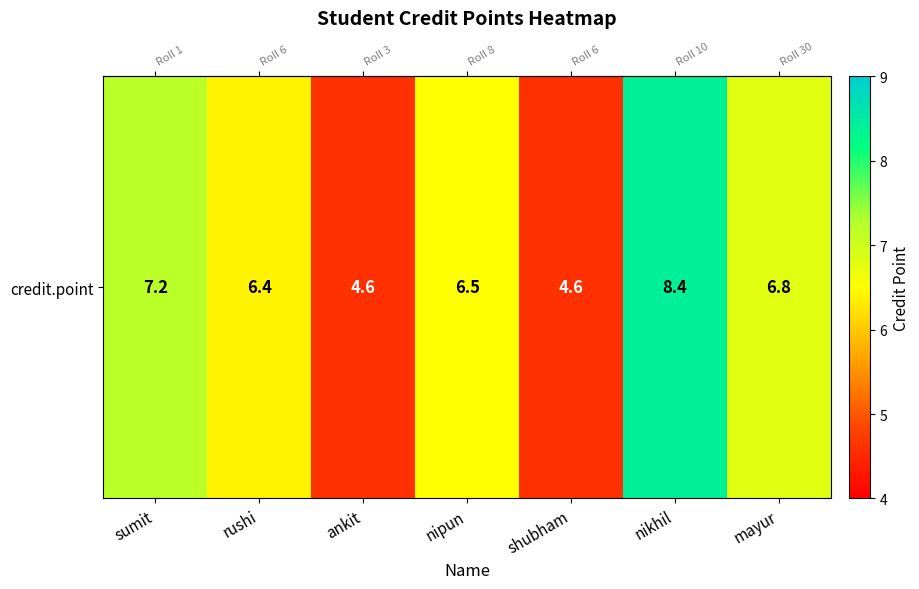

Count the number of data series in this chart.

1